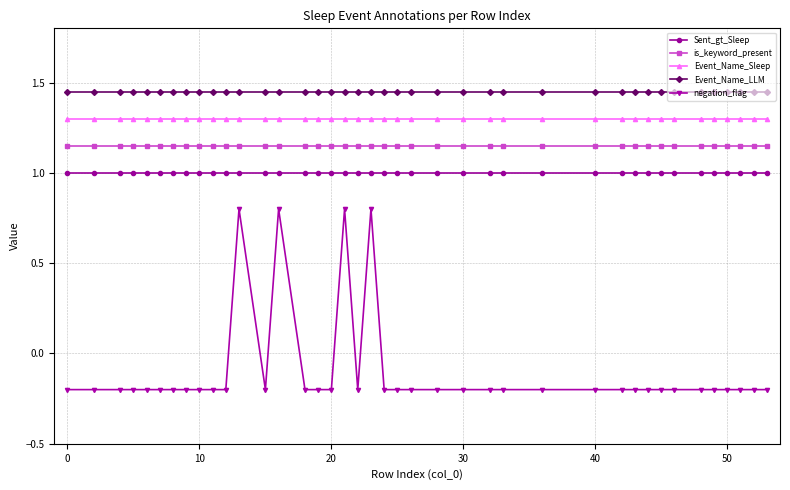

Which series has the widest spread of values?

negation_flag